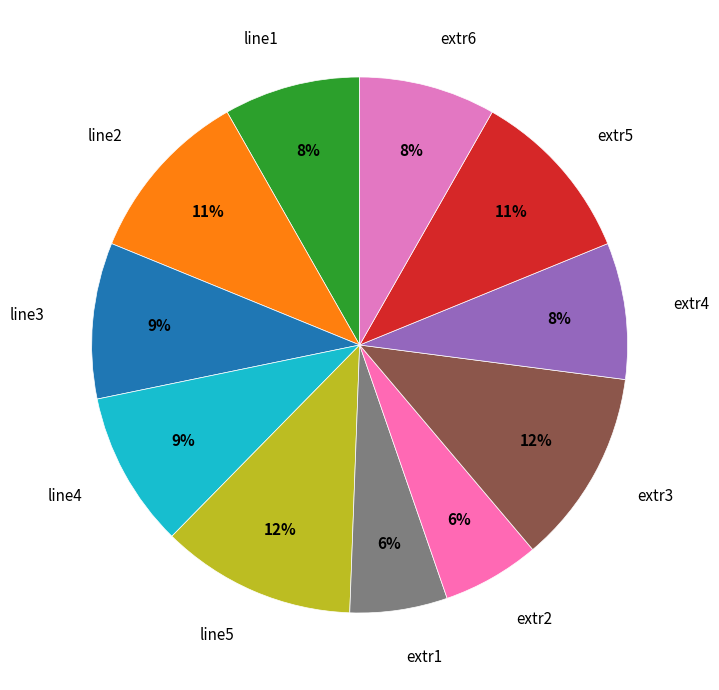

True or false: extr5 accounts for 11% of the total.

True